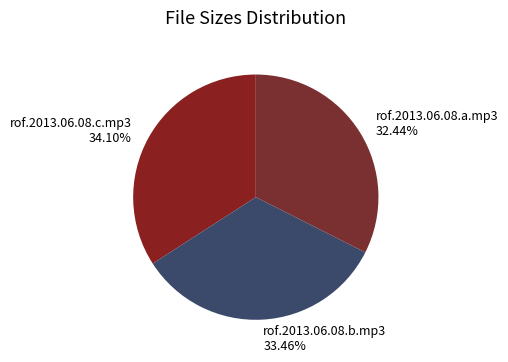

Which category has the biggest portion of the pie?

rof.2013.06.08.c.mp3